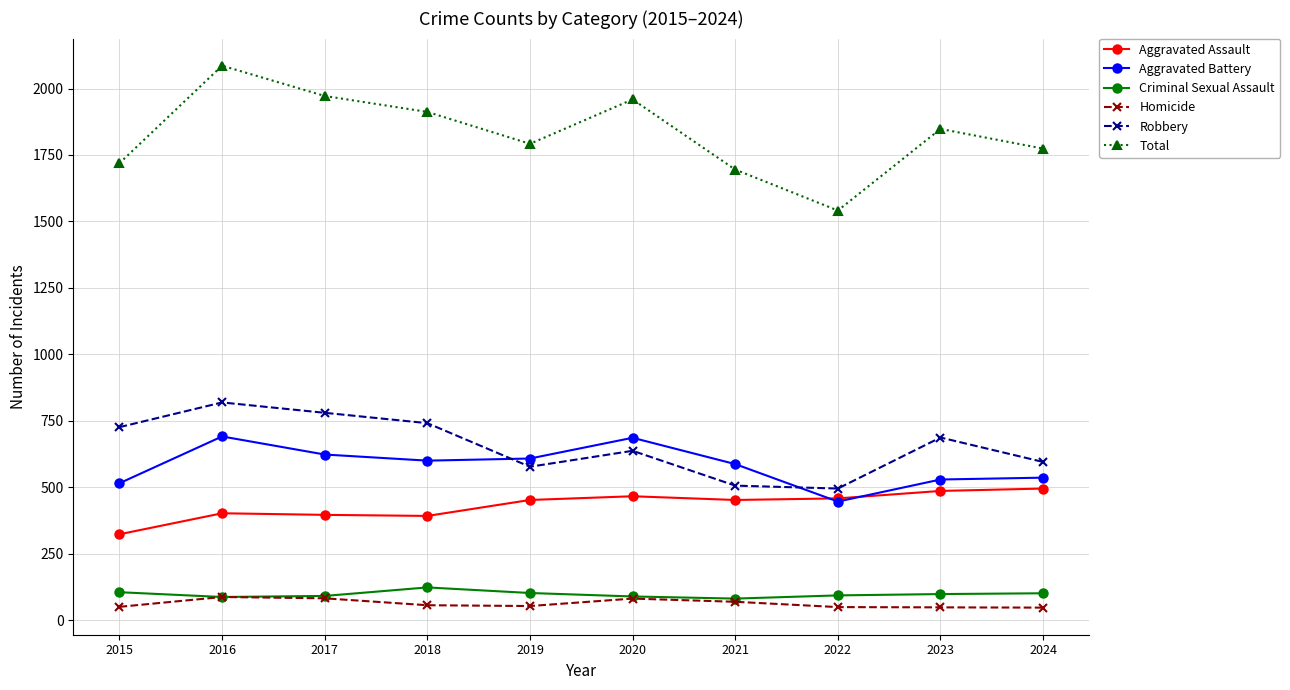

In Criminal Sexual Assault, how many points are lower than both neighbors (excluding endpoints)?

2